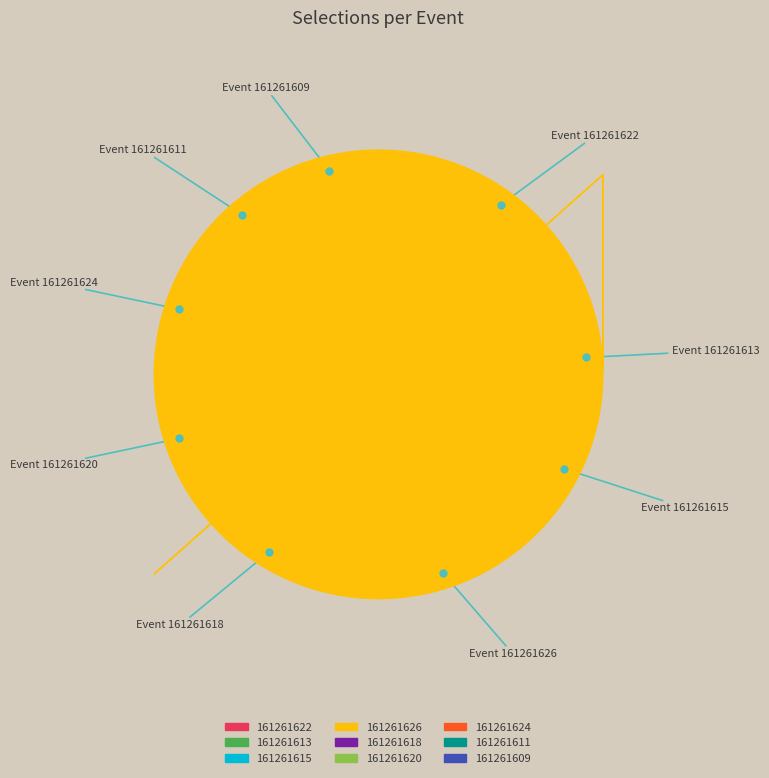

How many segments does this pie chart have?

9